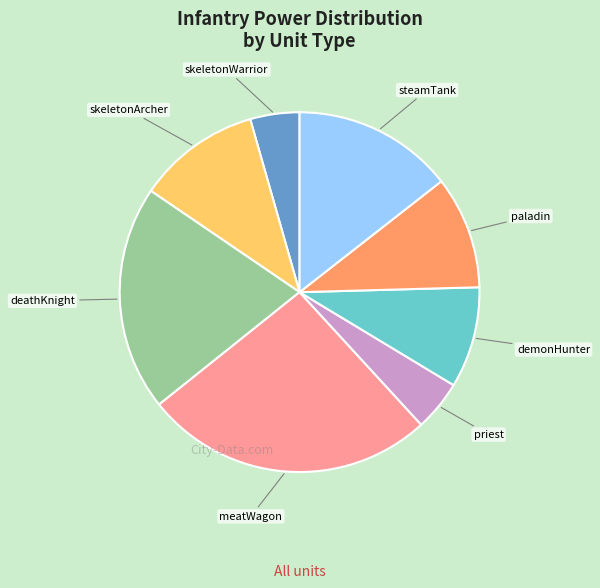

Is there a majority slice in this chart?

No